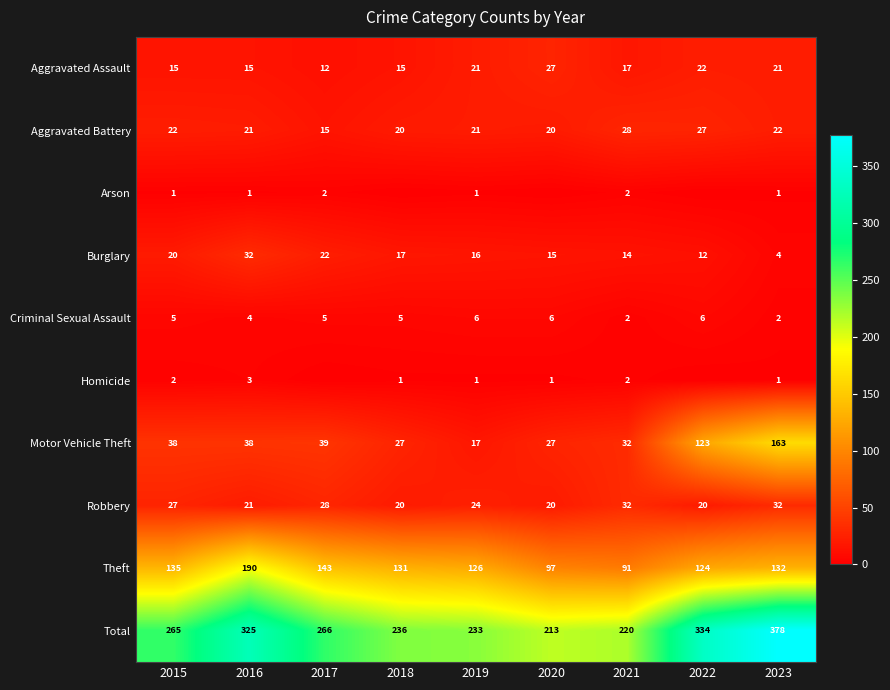

How many distinct data groups are displayed?

10